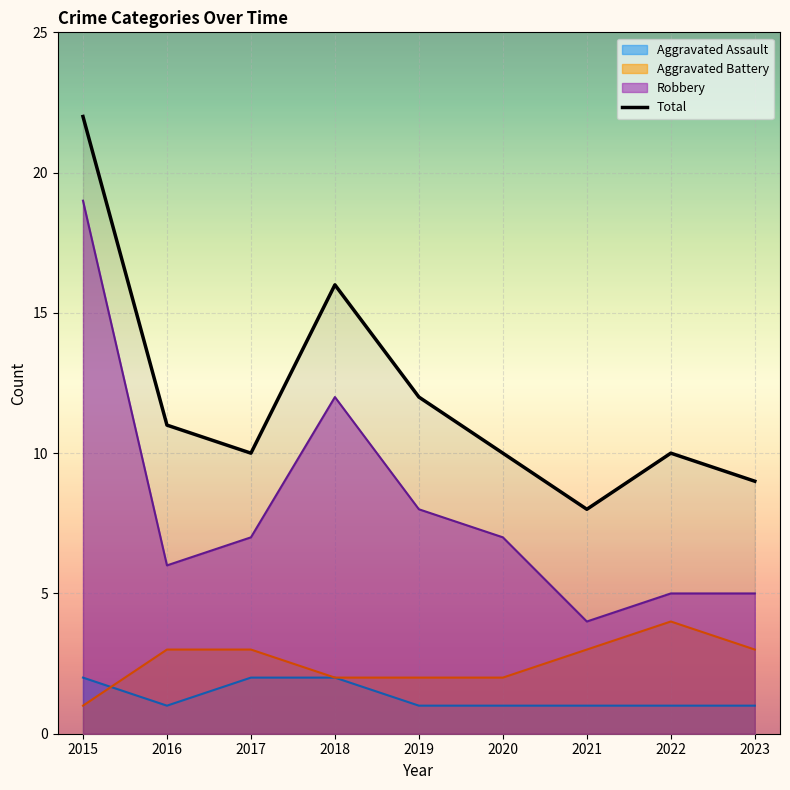

Approximately how many times larger is the value at 2016 compared to 2015?

0.5